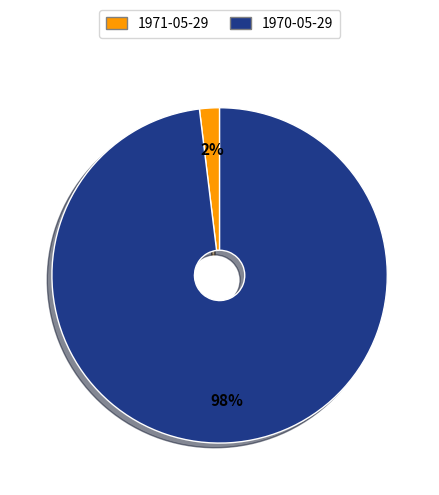

Combined, do 1971-05-29 and 1970-05-29 account for over 50%?

Yes